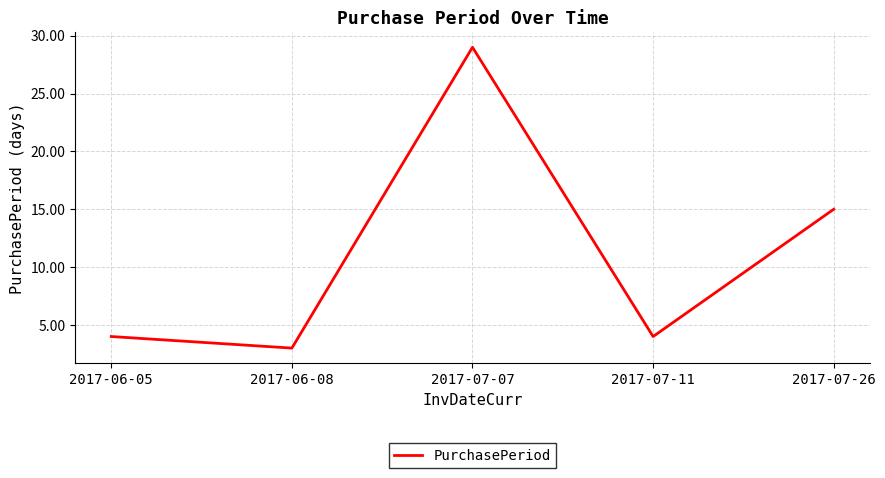

What is the greatest value displayed?

29